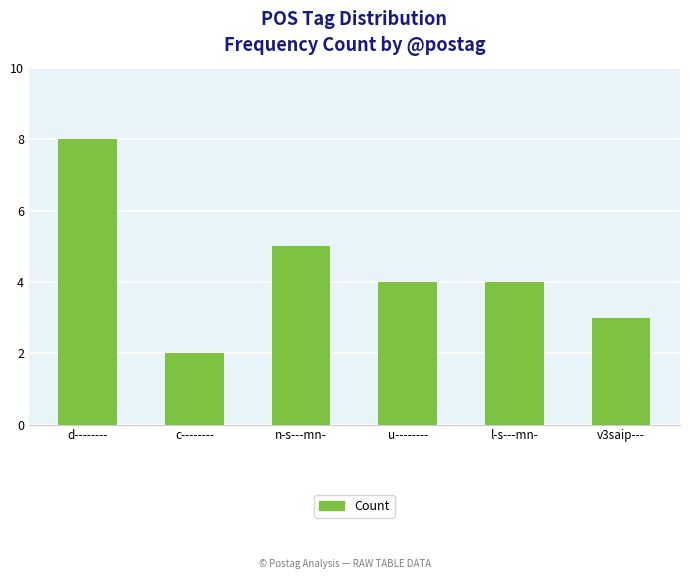

Approximately how many times larger is the value at d-------- compared to c--------?

4.0